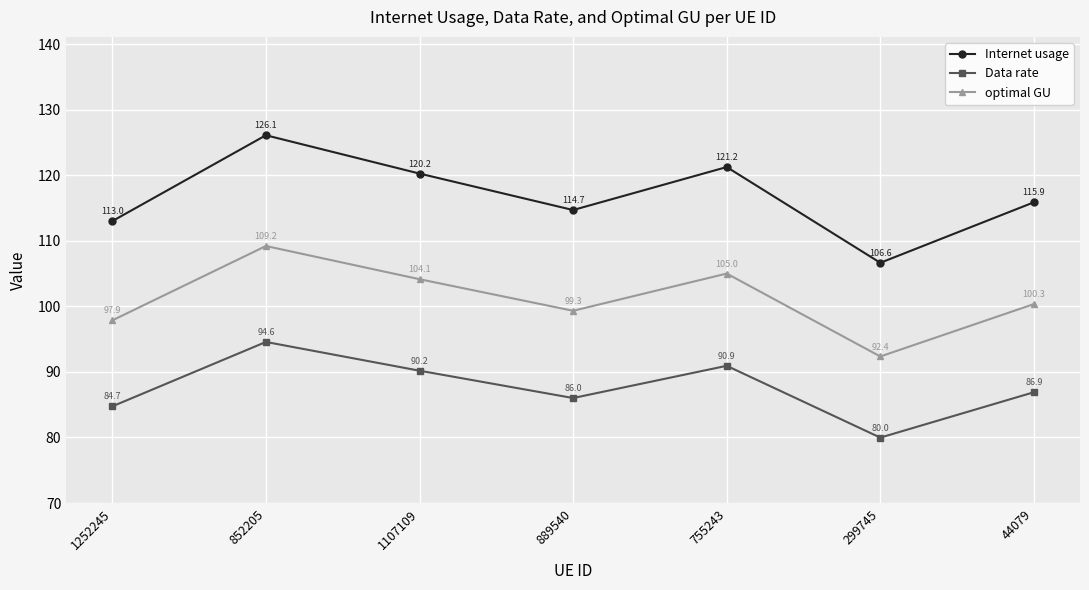

The Internet usage series shows 115.9 at 44079. True or false?

True